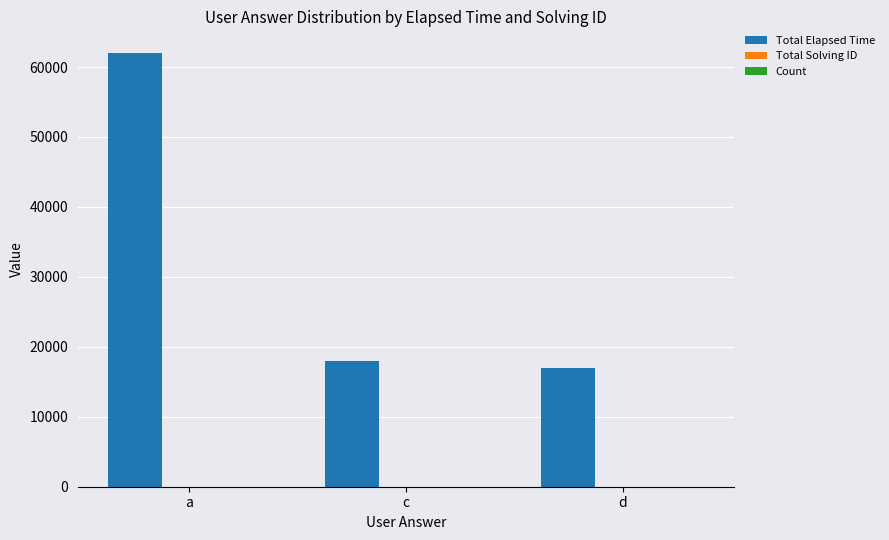

The value of Total Elapsed Time at c is 28925. True or false?

False